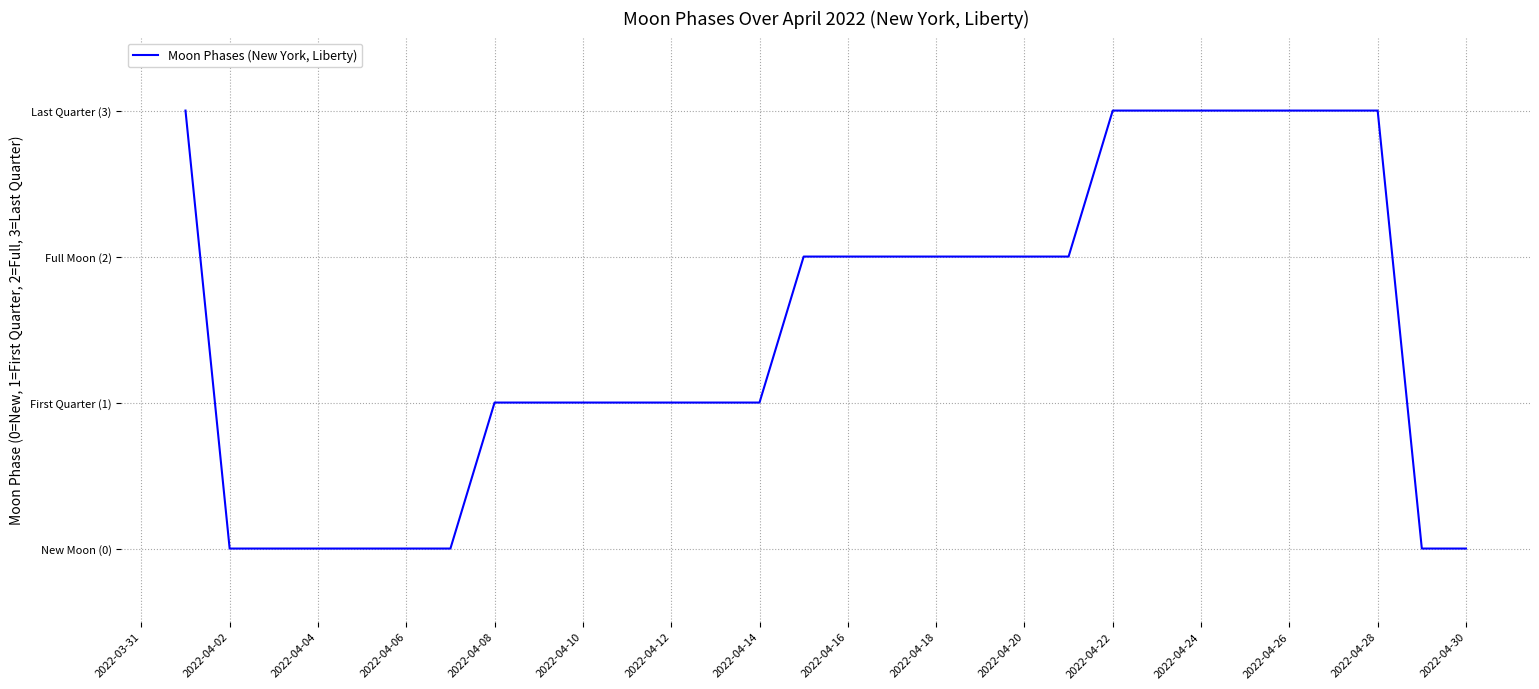

Is this an area chart (filled region under the line)?

No